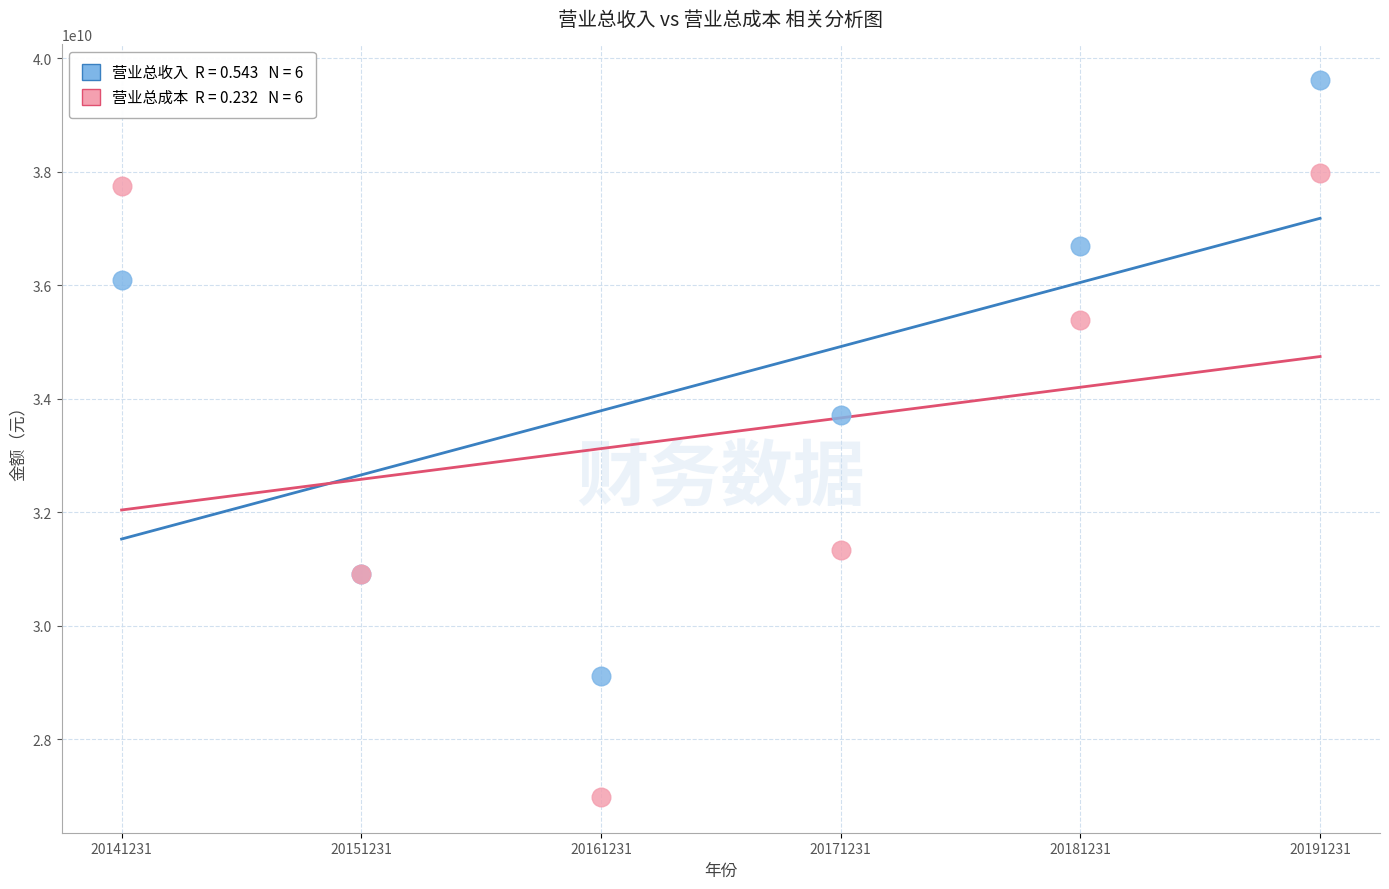

Across all series, what Y value is closest to 33294363736?

33713780563.7